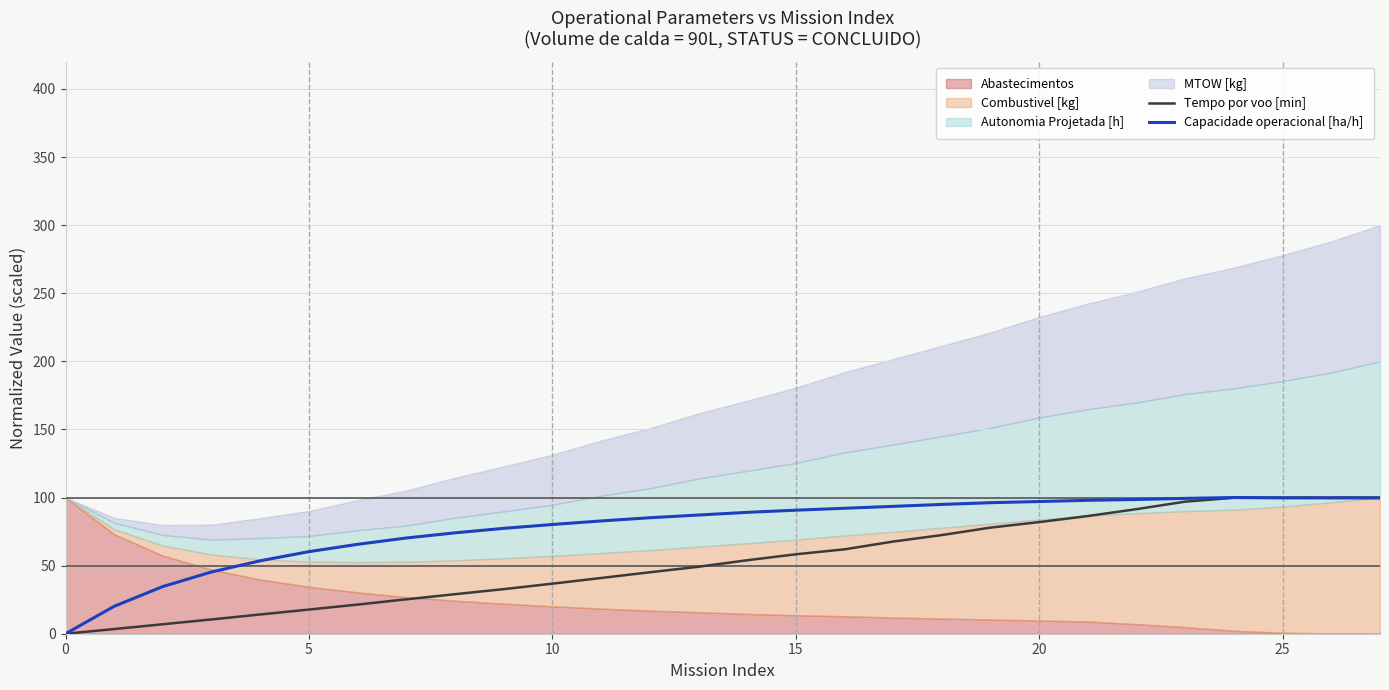

What is the maximum value for Tempo por voo [min]?

100.0